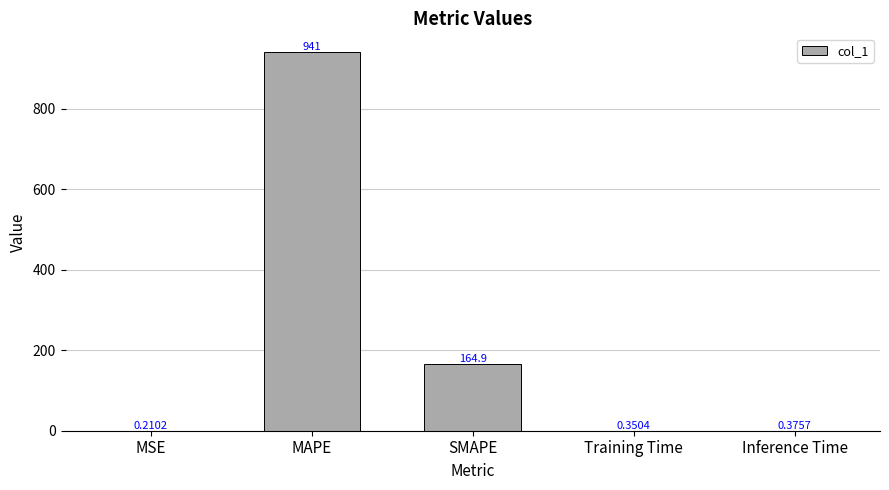

Which label corresponds to the largest value in the chart?

MAPE